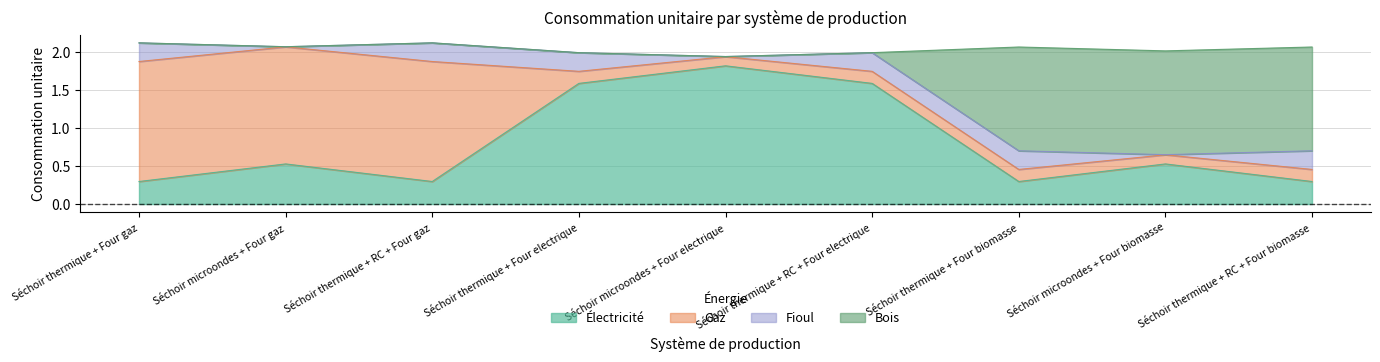

What is the maximum value for Électricité?

1.8